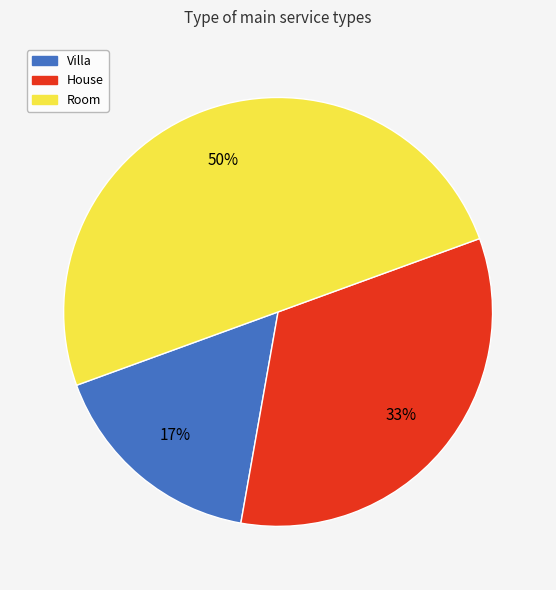

To the nearest percent, what percentage of the pie is Villa?

17%